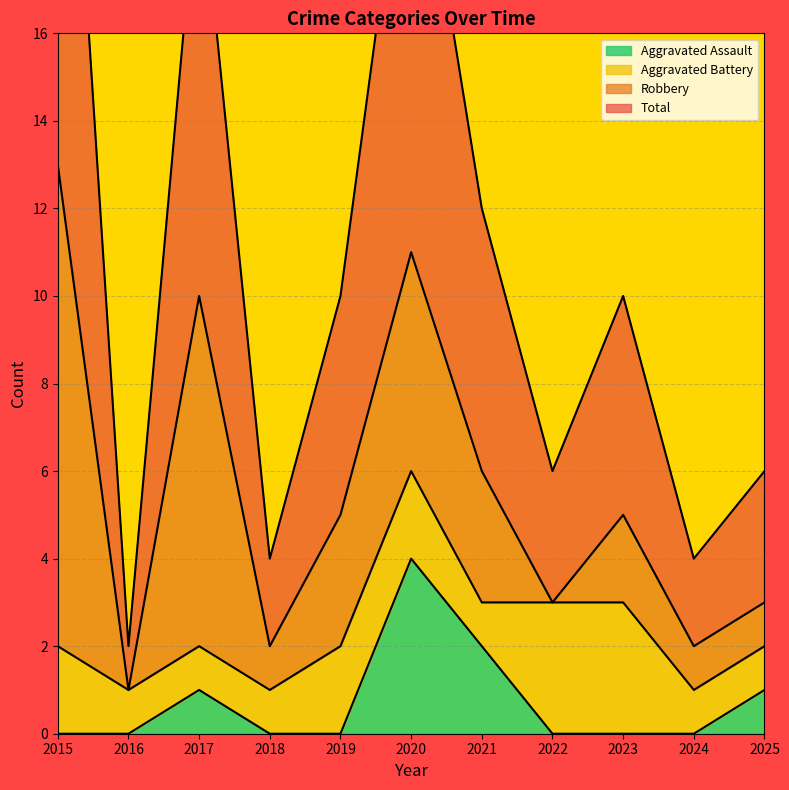

Which series has the widest spread of values?

Total